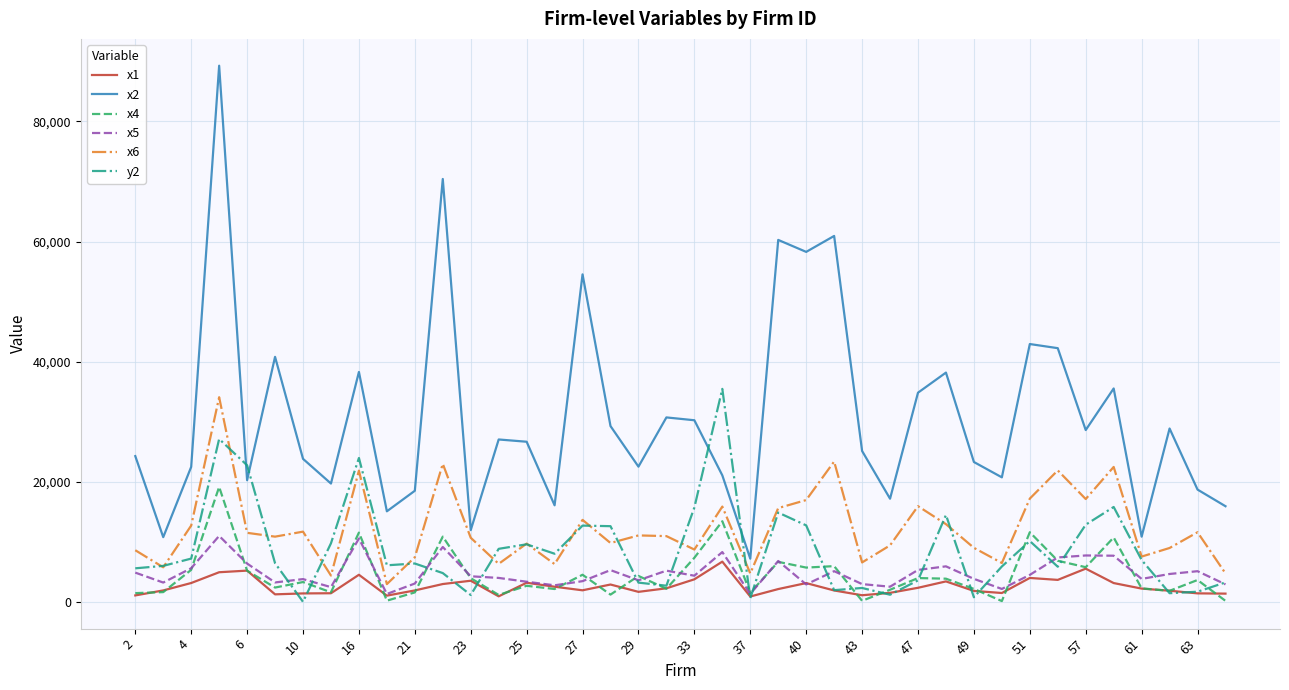

What is the maximum value shown in the chart?

89277.6